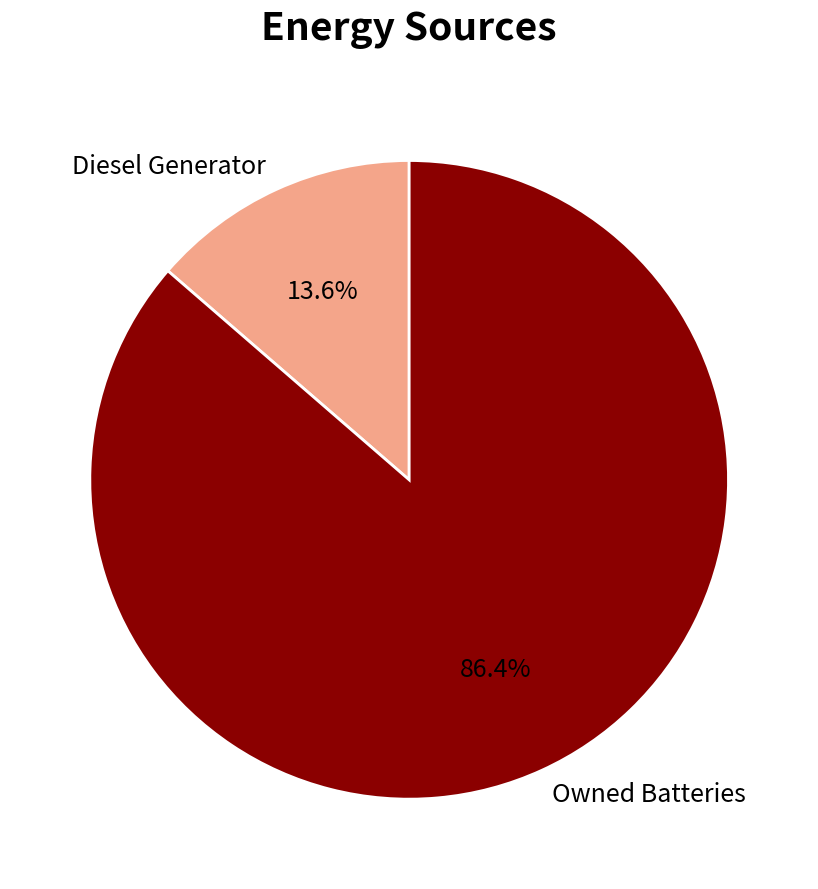

Count the number of slices in the pie.

2